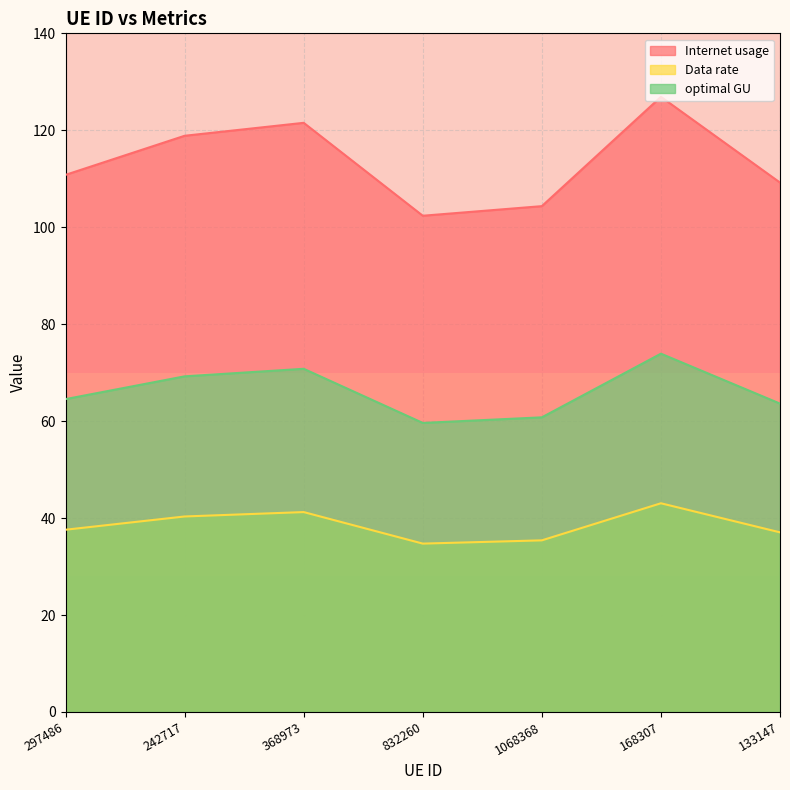

Rank the series by their average value, from highest to lowest.

Internet usage, optimal GU, Data rate